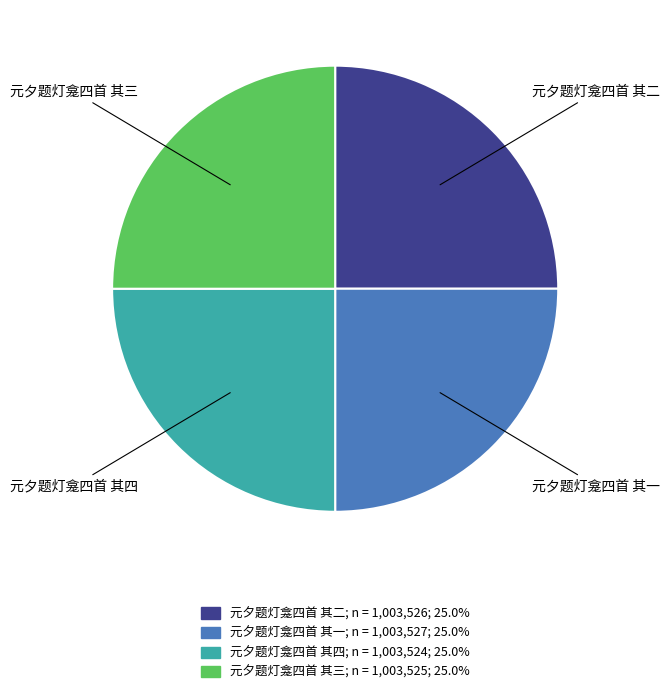

What is the ratio of the value at 元夕题灯龛四首 其一 to the value at 元夕题灯龛四首 其三?

1.0